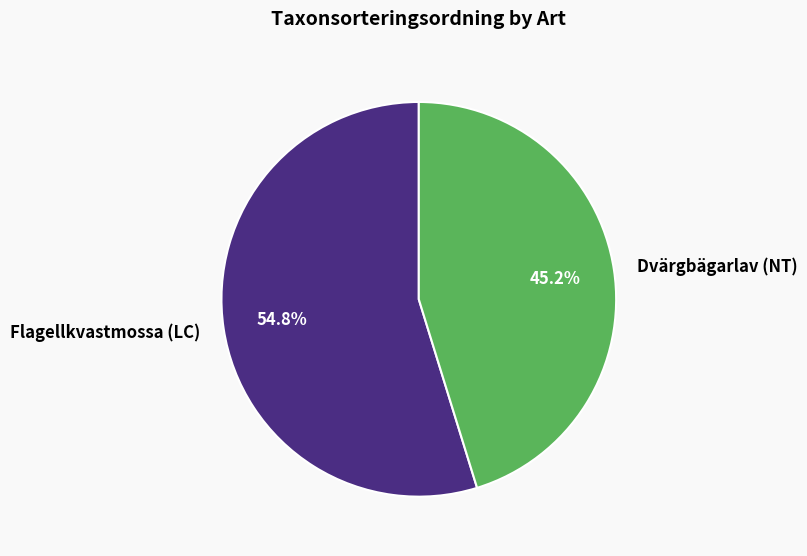

Is it true that Dvärgbägarlav (NT) is 45% of the pie?

True